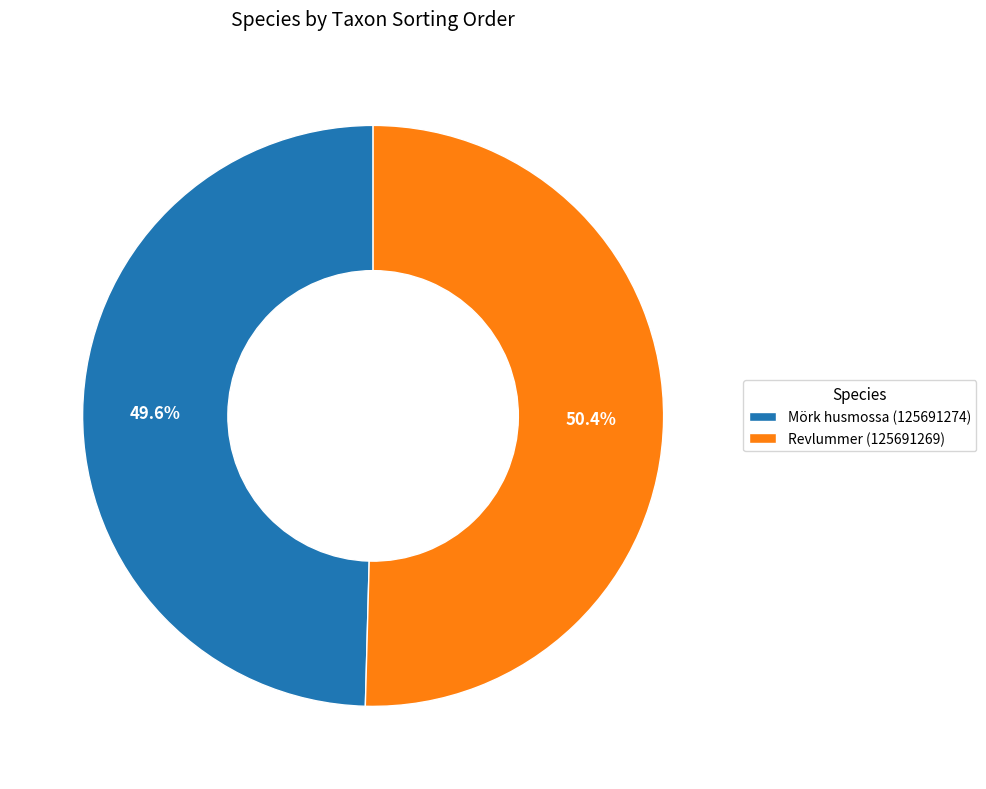

To the nearest percent, what is the average slice percentage?

50%